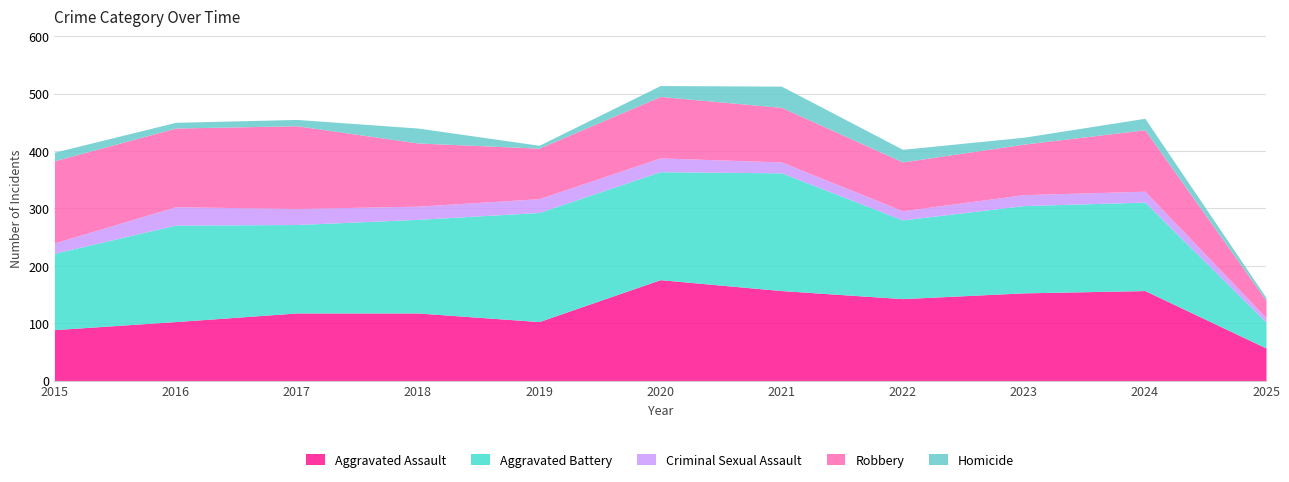

In Criminal Sexual Assault, how many points are lower than both neighbors (excluding endpoints)?

2